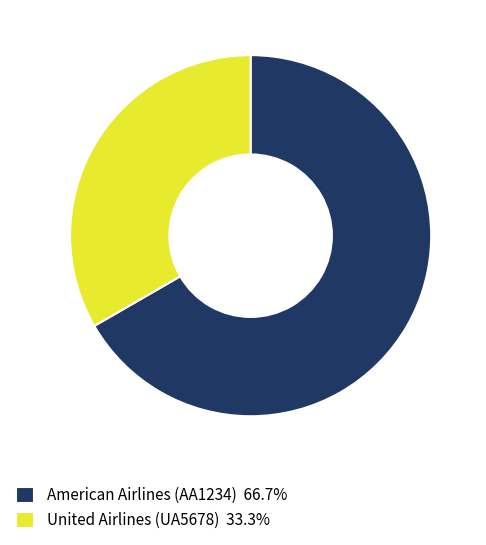

The American Airlines (AA1234) slice represents 67% of the pie. True or false?

True